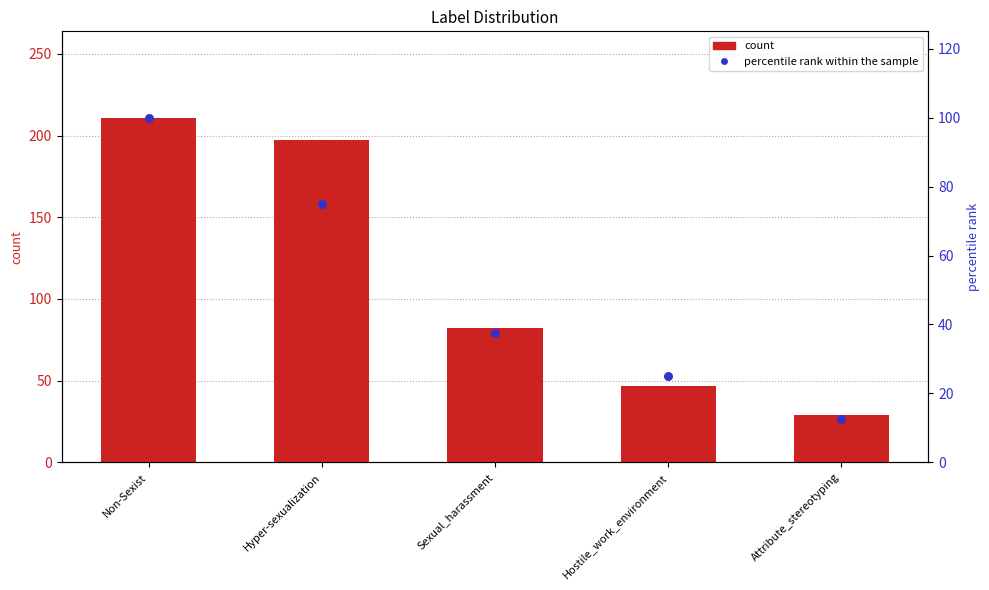

Which series contains the highest Y value?

count